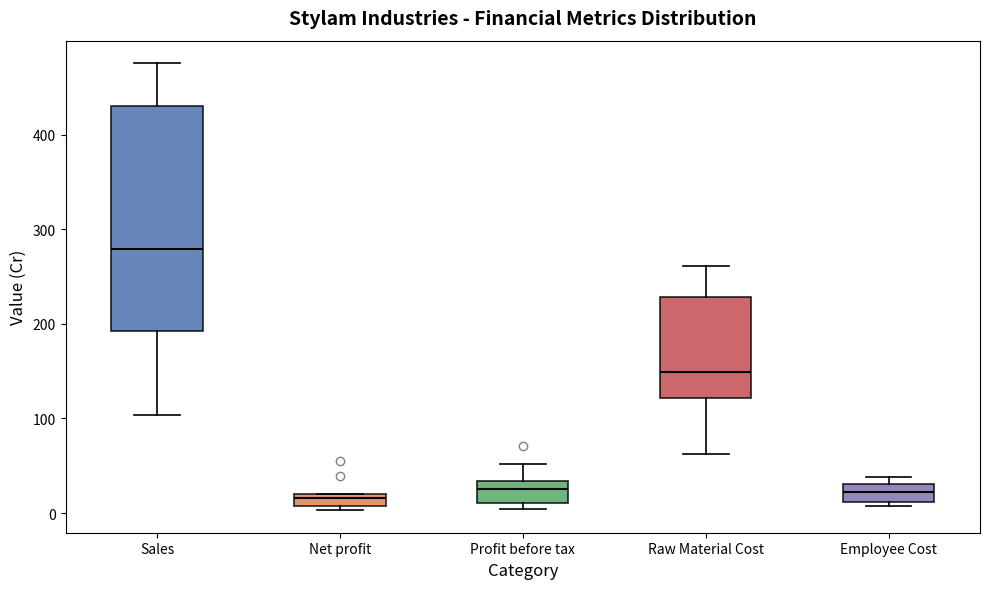

Where does the median line of the box for Employee Cost sit on the y-axis? The values are not printed on the chart, so give them approximately, as read against the axis.

20